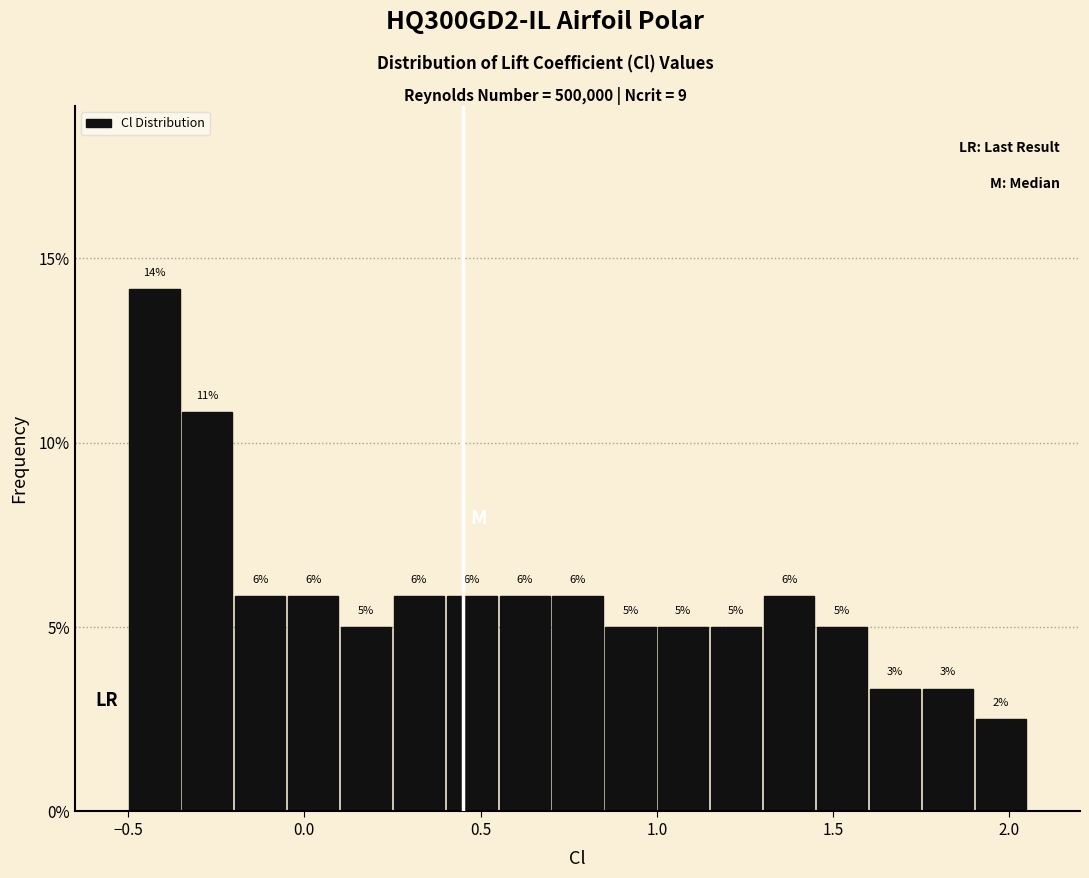

Around what value on the x-axis is the tallest bar? Give the approximate position of its centre, as read against the axis.

-0.40